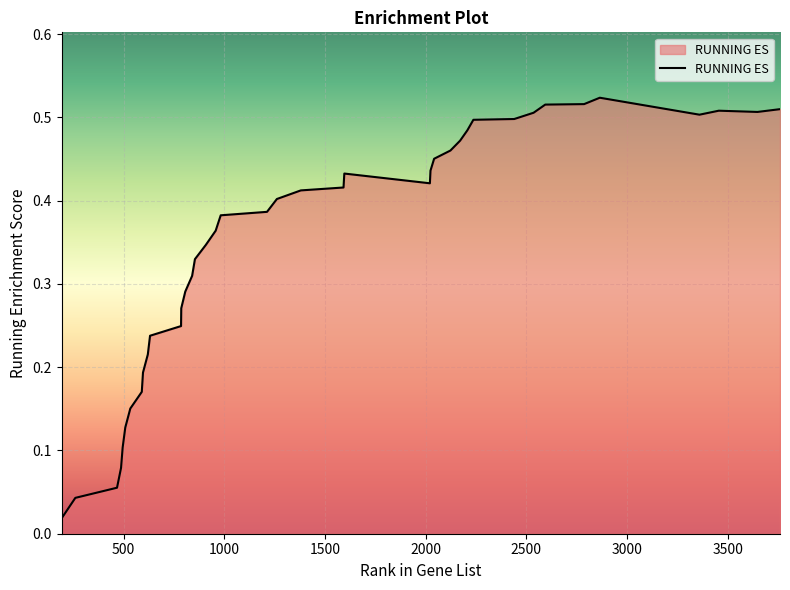

How many lines are shown in the chart?

1